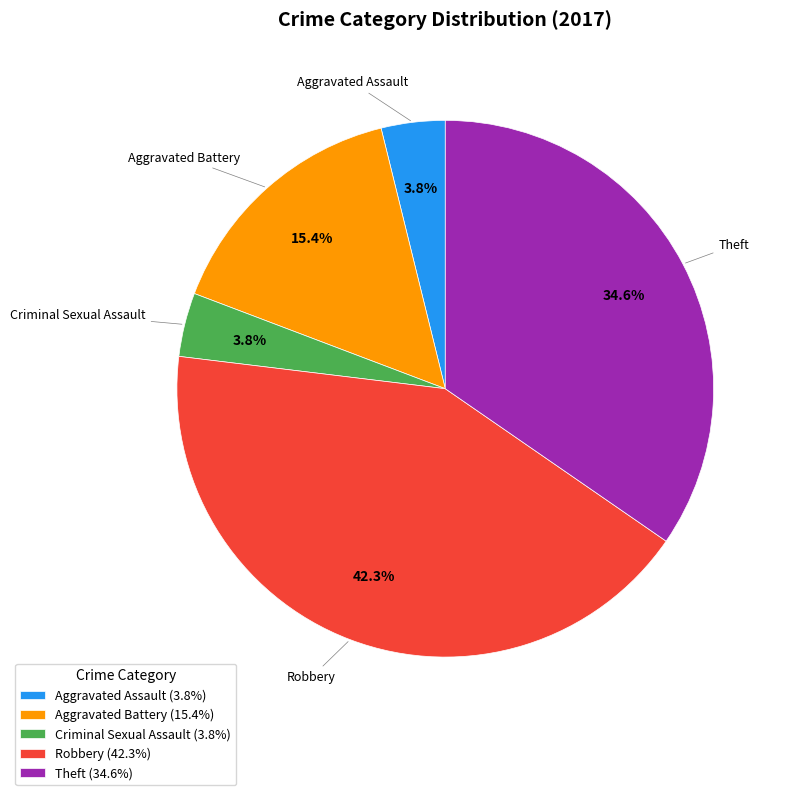

True or false: Theft accounts for 35% of the total.

True